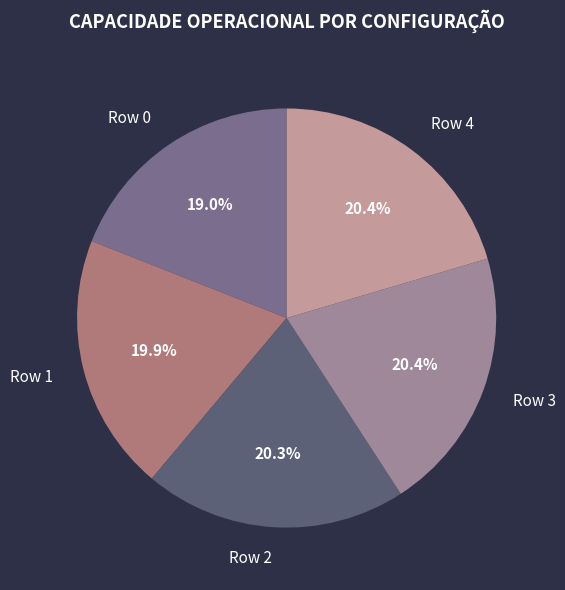

Approximately how many times larger is the value at Row 4 compared to Row 0?

1.1